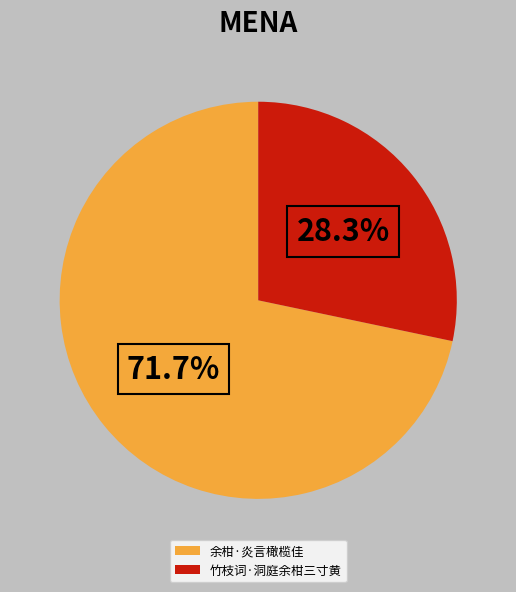

Combined, do 余柑·炎言橄榄佳 and 竹枝词·洞庭余柑三寸黄 account for over 50%?

Yes